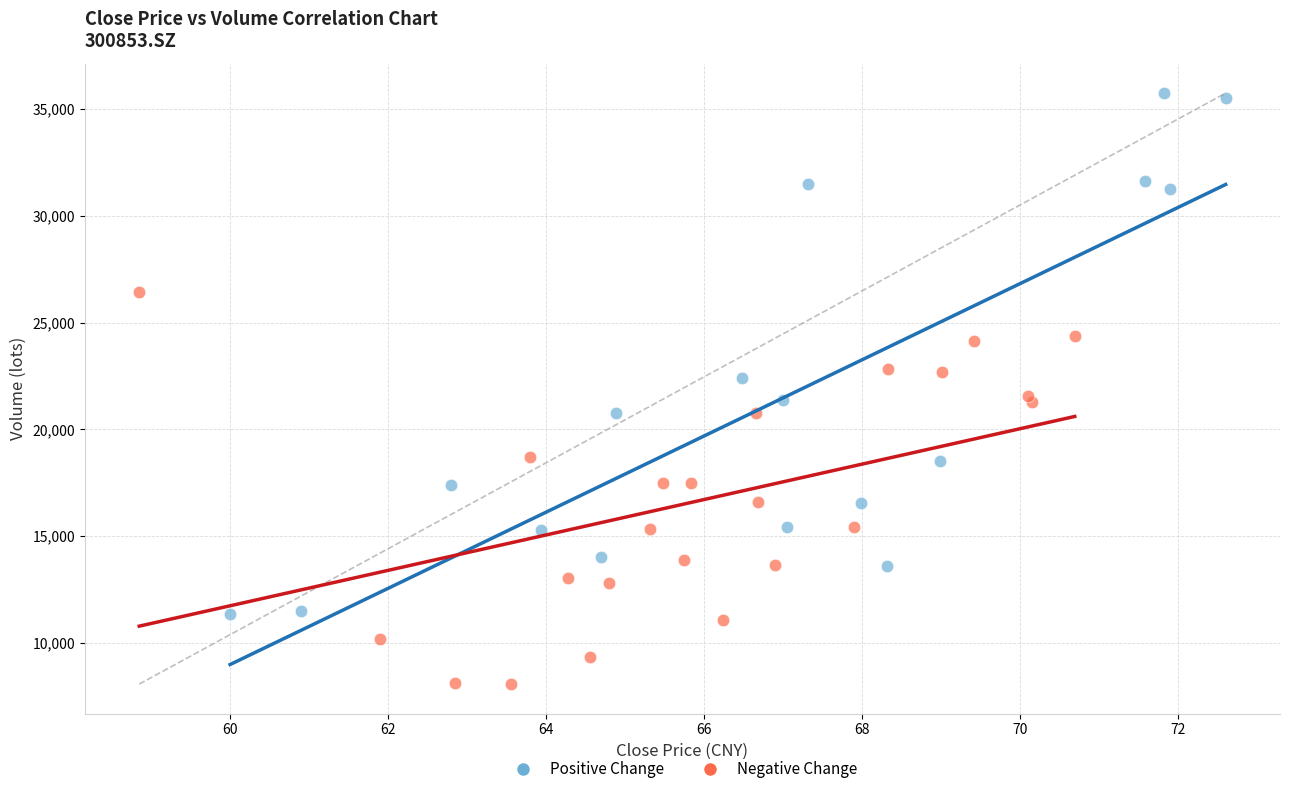

Which series reaches the maximum Y coordinate?

Positive Change